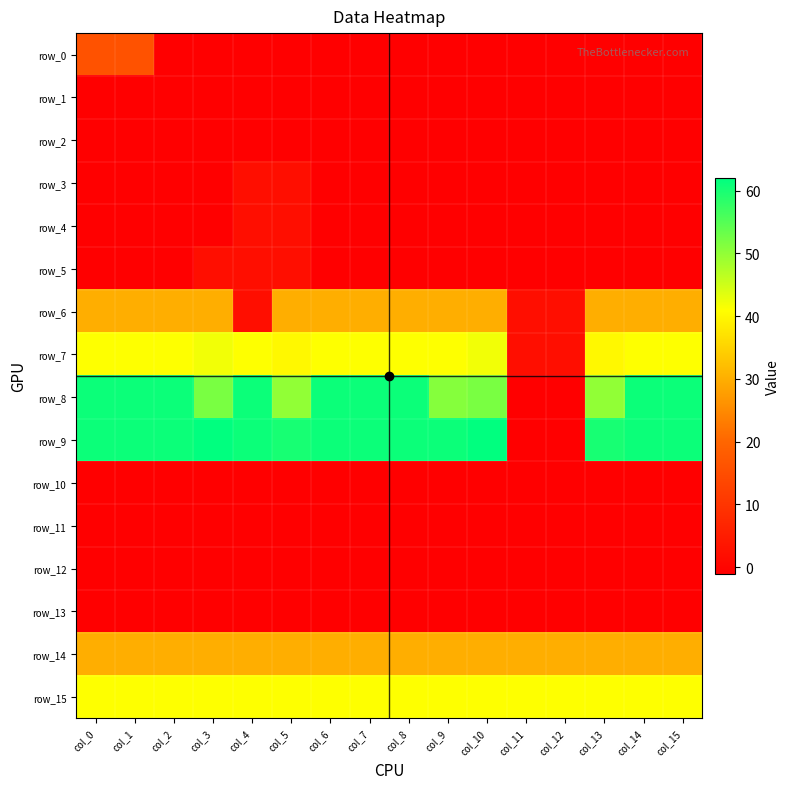

What is the maximum value shown in the chart?

62